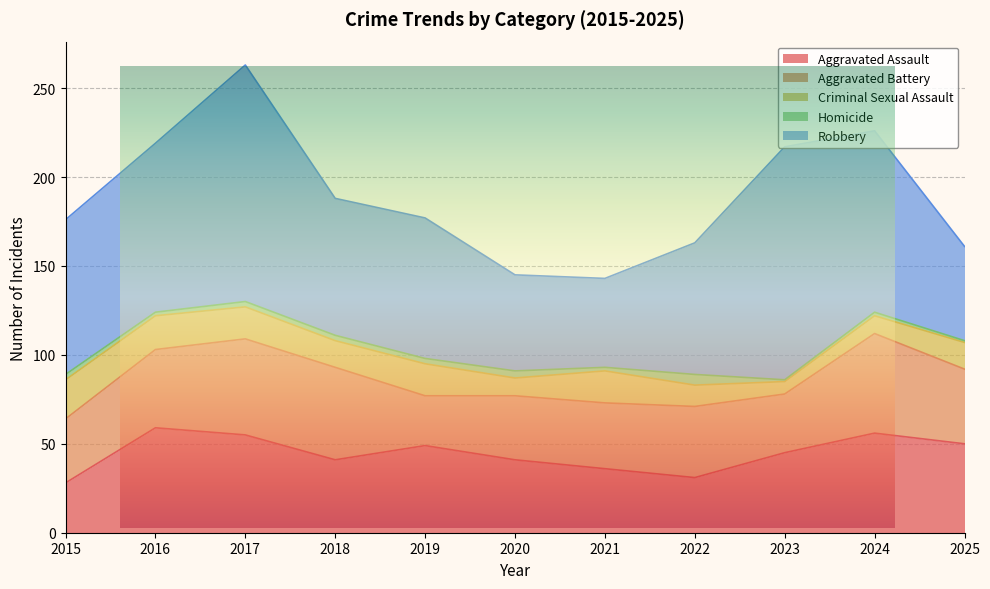

What is the sum of the Robbery values at 2019 and 2015?

166